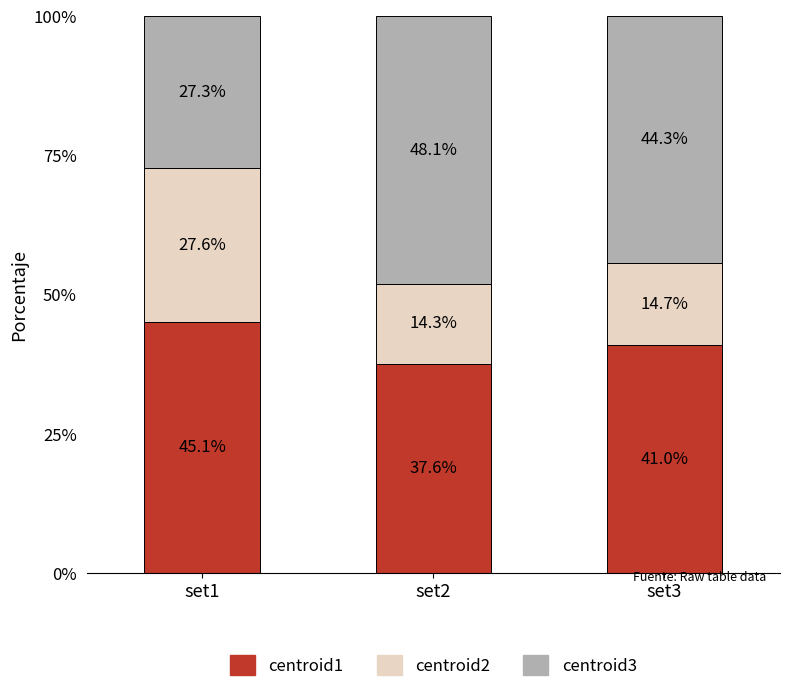

How many distinct data groups are displayed?

3